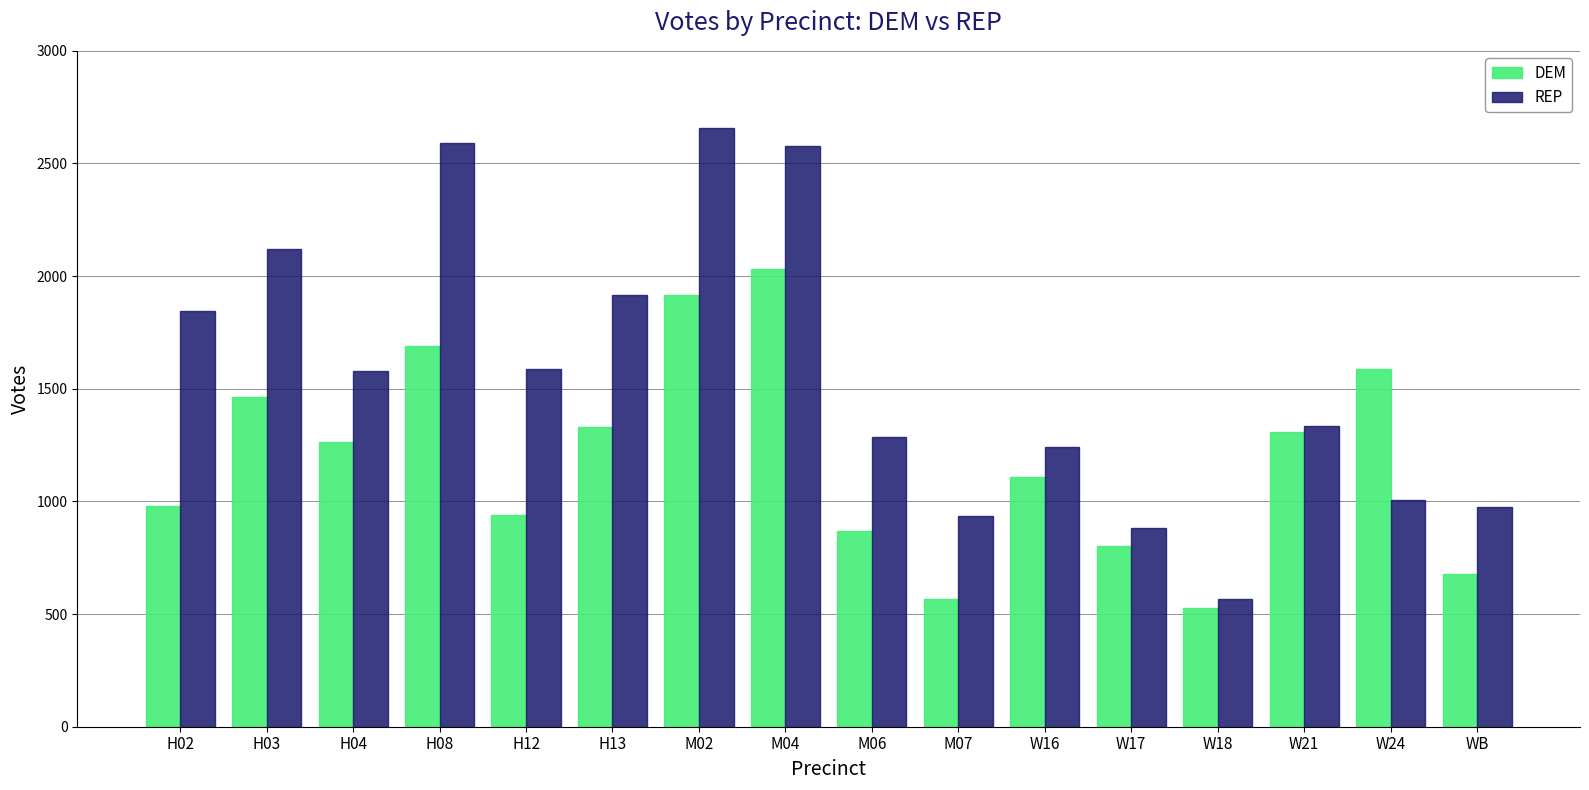

What is the greatest value displayed?

2655.5